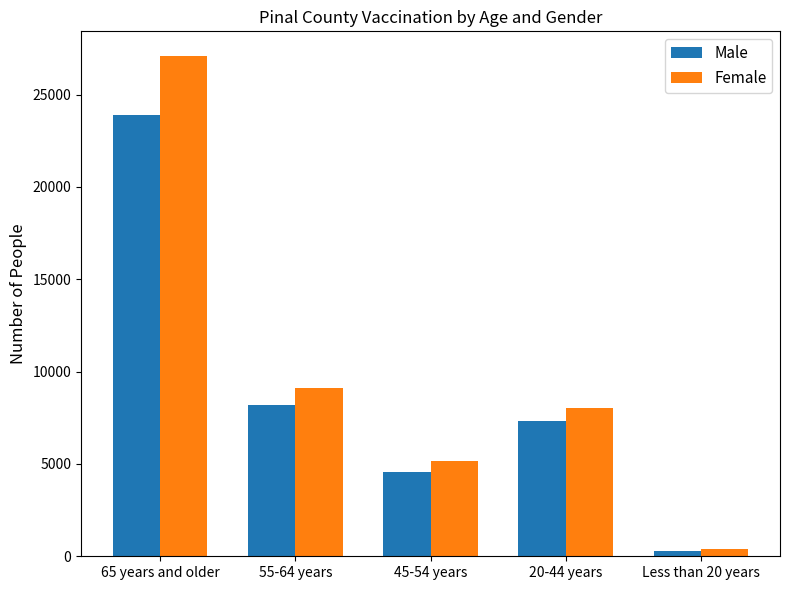

Rank the series by their maximum value, from highest to lowest.

Female, Male